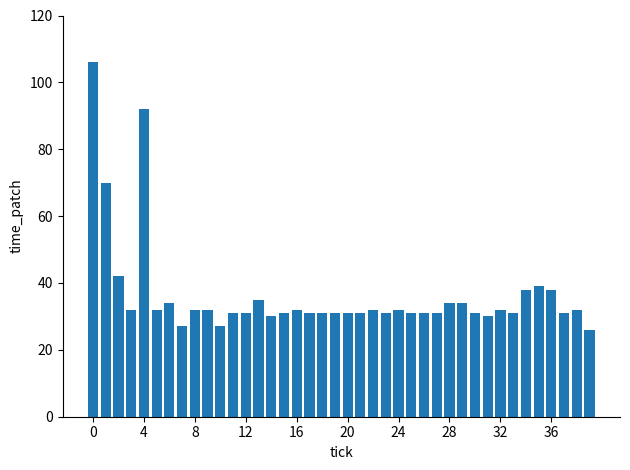

What is the maximum value shown in the chart?

106